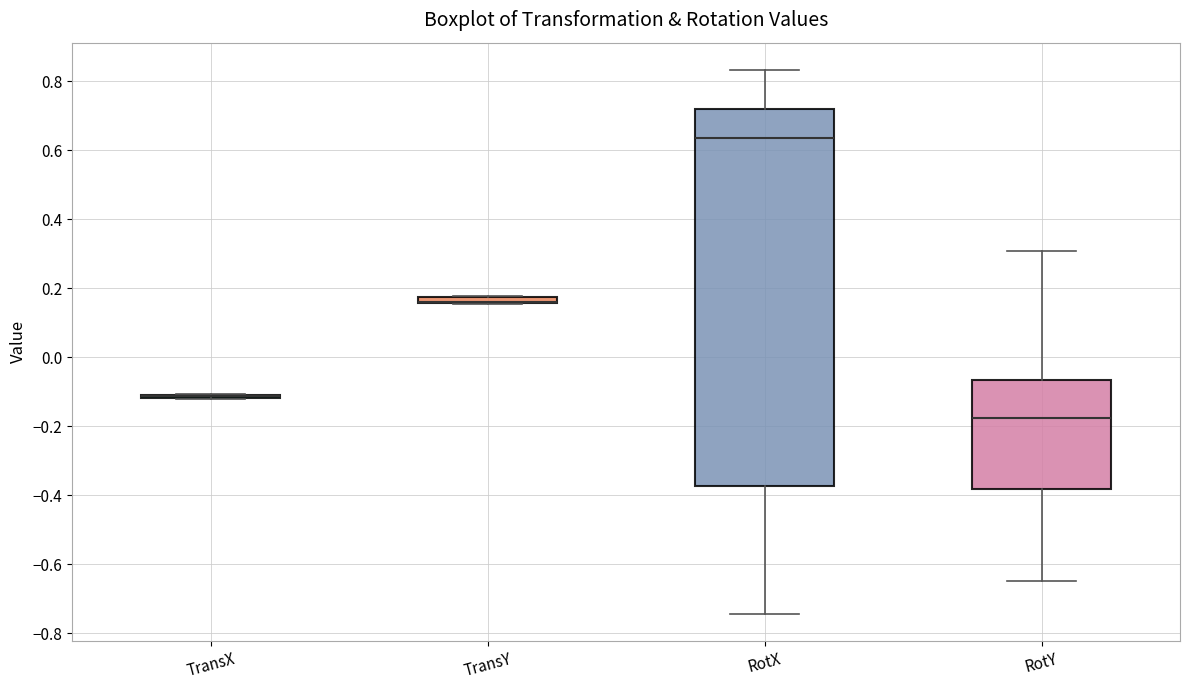

Comparing the boxes themselves (not the whiskers), which one is the tallest?

RotX